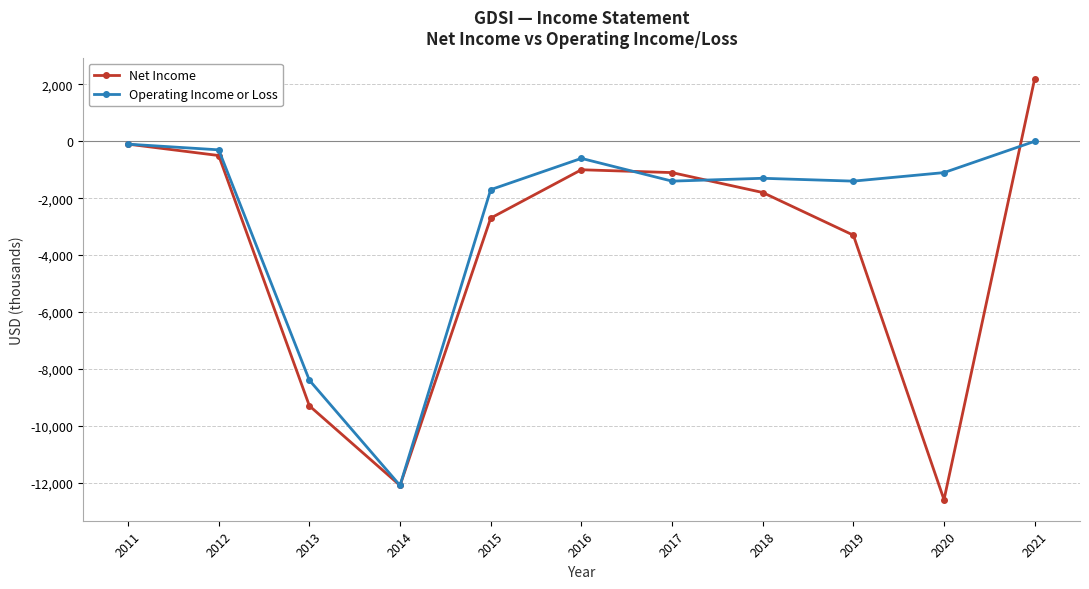

What is the sum of the Operating Income or Loss values at 2014 and 2021?

-12100